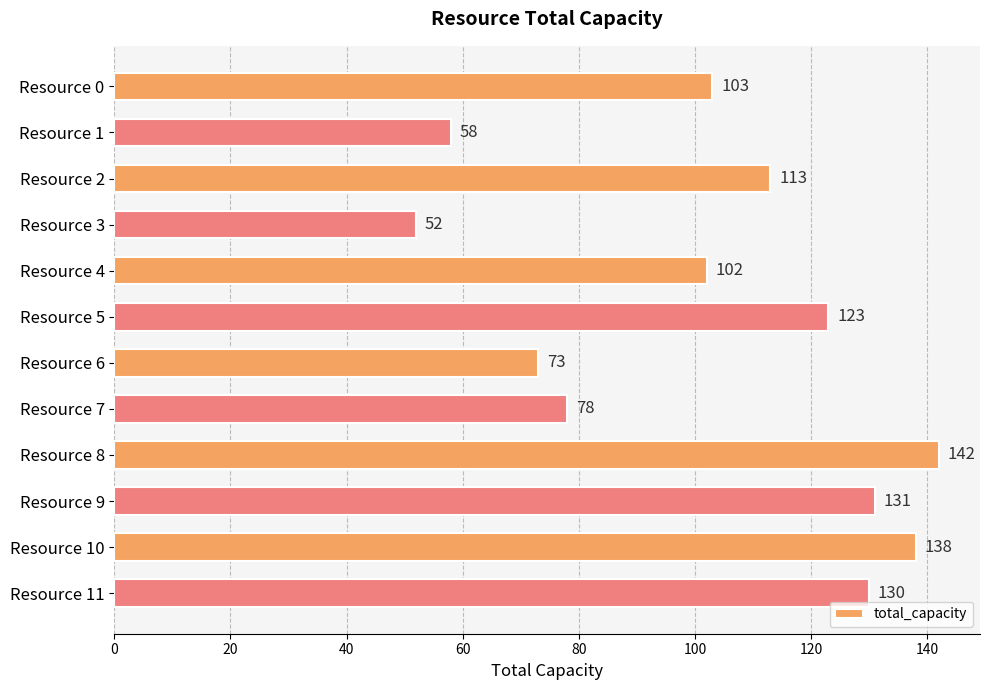

Reading bottom to top, transcribe all the data shown in this chart.

Resource 11=130	Resource 10=138	Resource 9=131	Resource 8=142	Resource 7=78	Resource 6=73	Resource 5=123	Resource 4=102	Resource 3=52	Resource 2=113	Resource 1=58	Resource 0=103